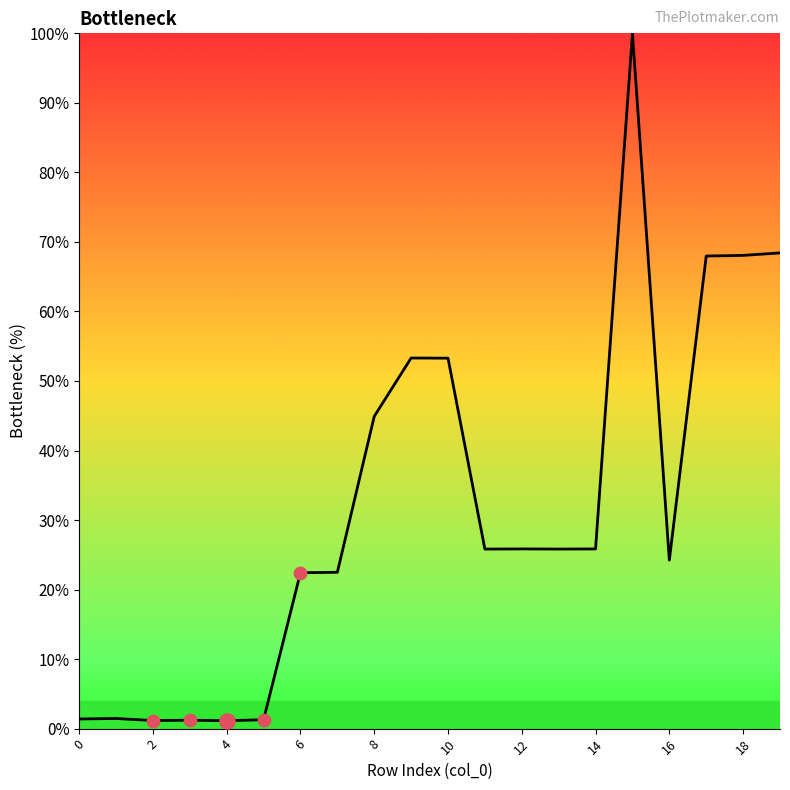

What is the maximum value shown in the chart?

100.0